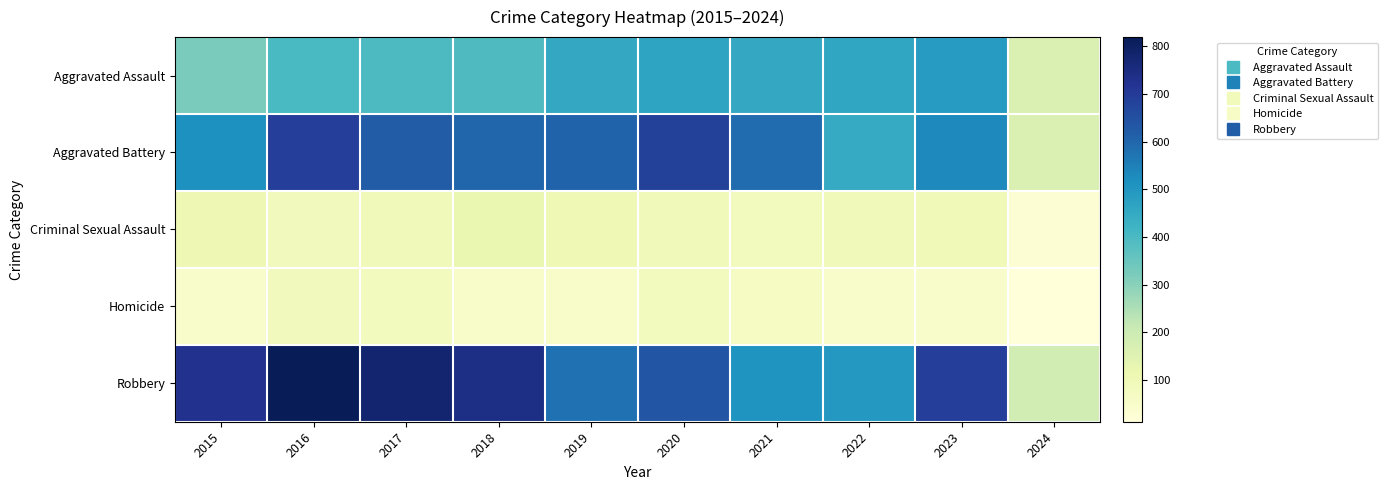

How many distinct data groups are displayed?

5